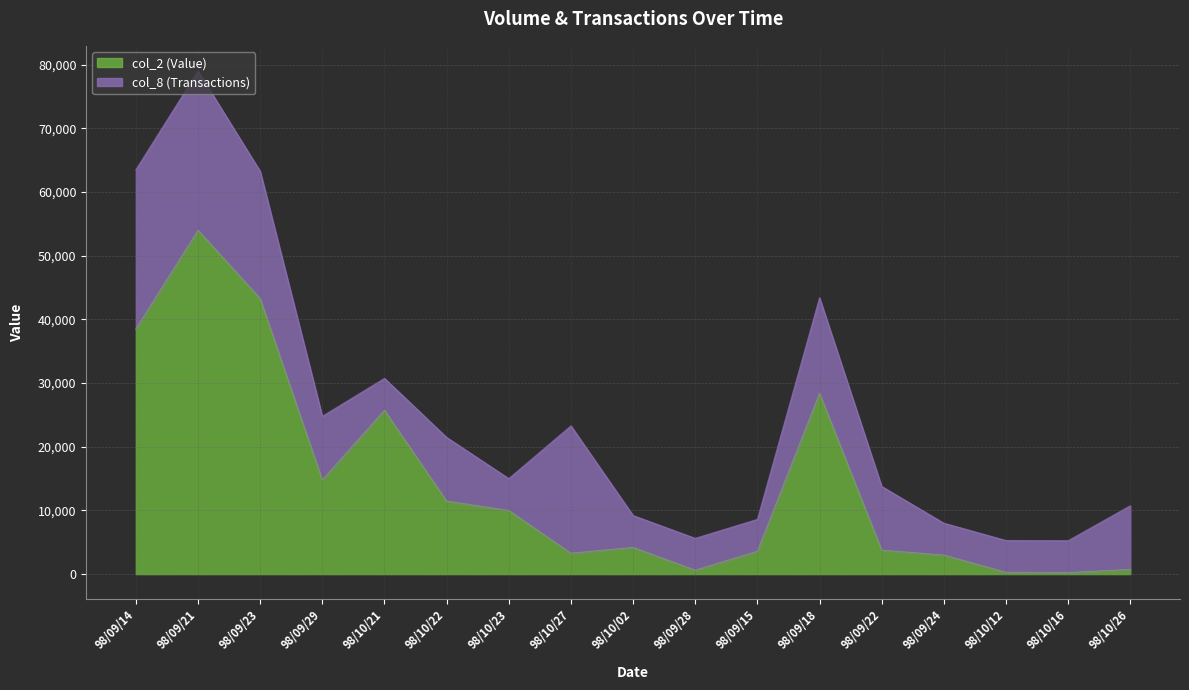

What position from the right is 98/09/24?

4